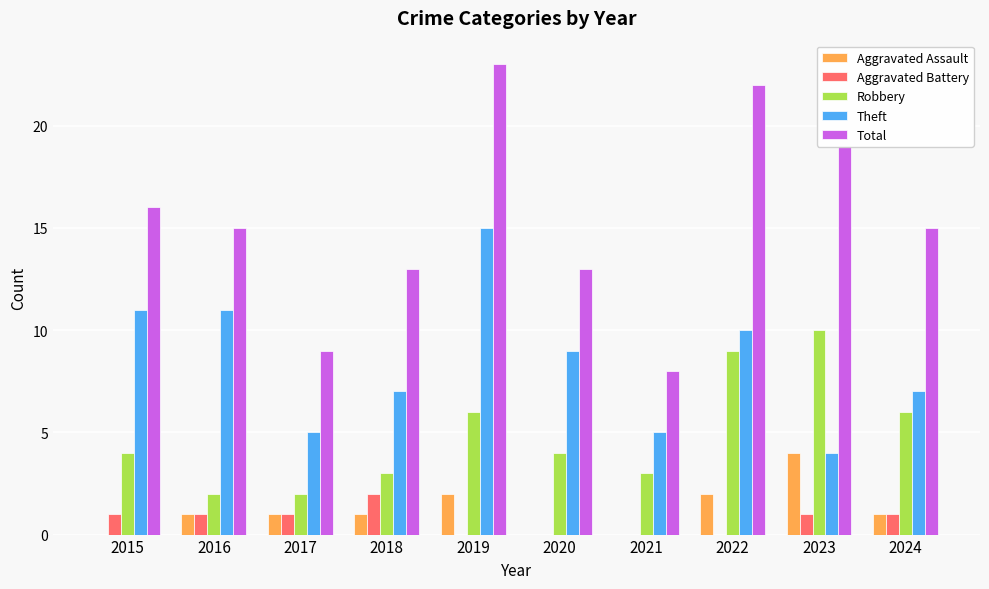

Are the bars grouped side by side (vs. stacked)?

Yes